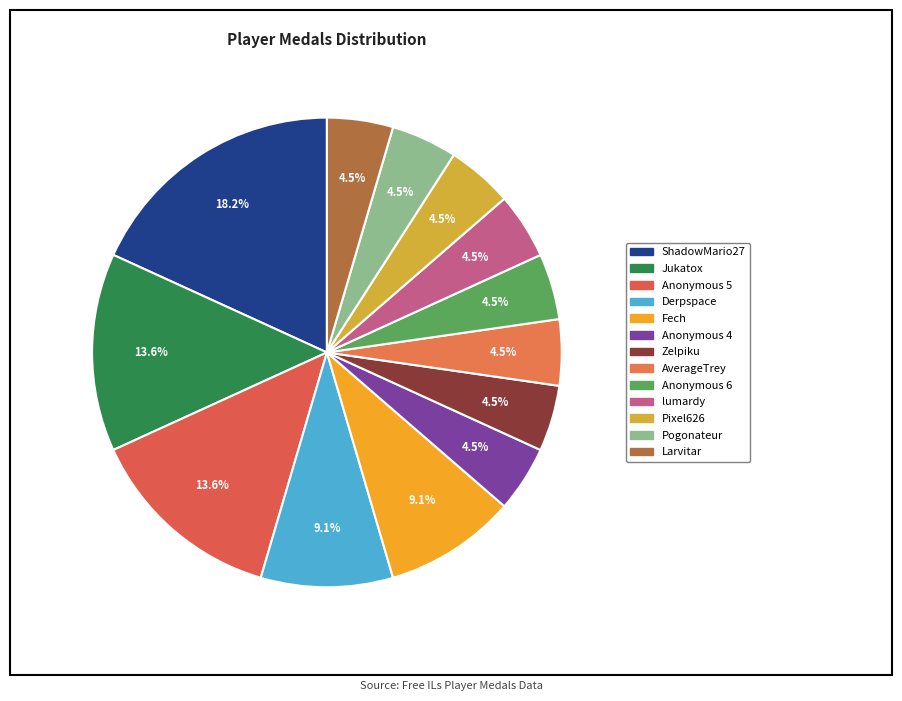

The Derpspace slice represents 1% of the pie. True or false?

False